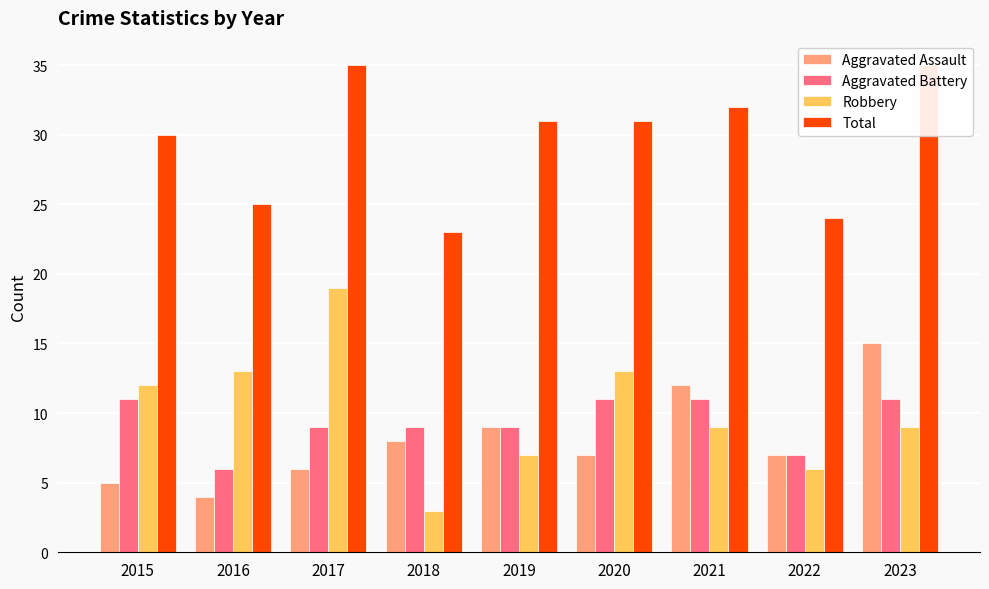

Rank the series by their maximum value, from highest to lowest.

Total, Robbery, Aggravated Assault, Aggravated Battery